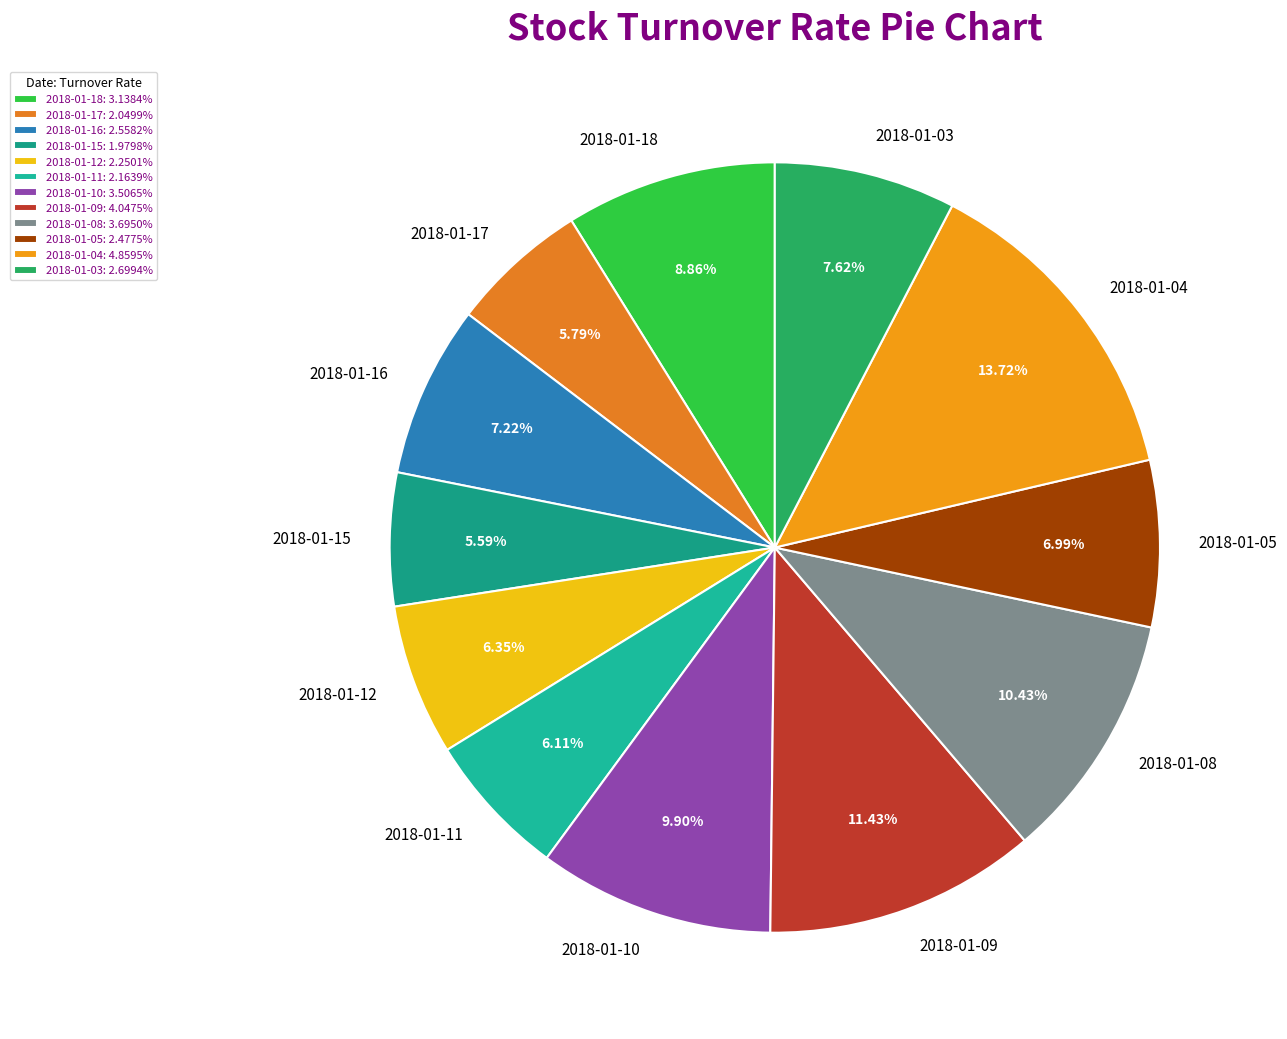

Is the sum of 2018-01-11 and 2018-01-10 greater than half?

No